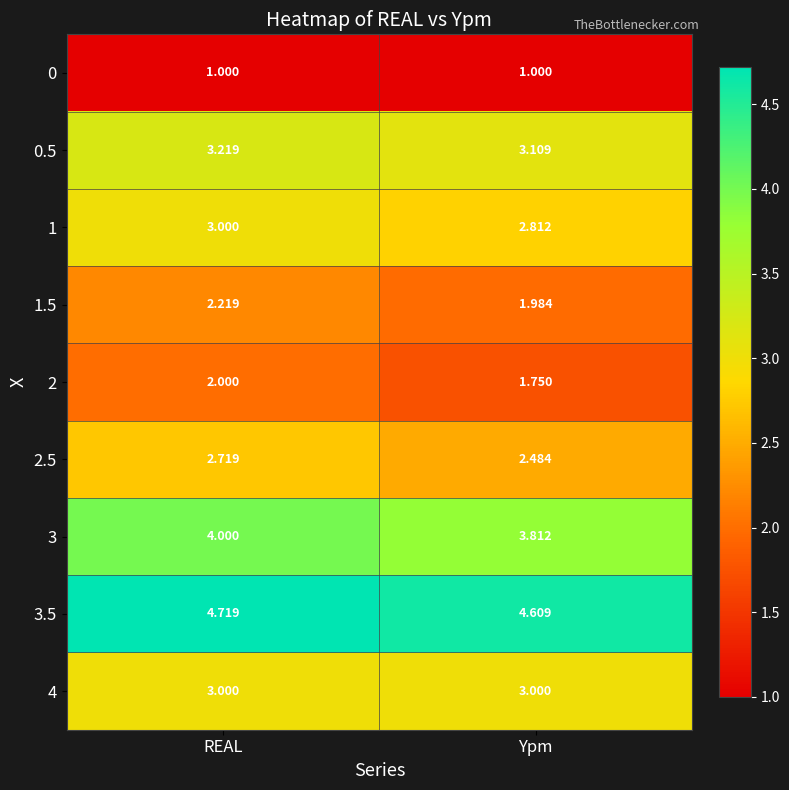

Between REAL and Ypm, which series saw the biggest shift?

2